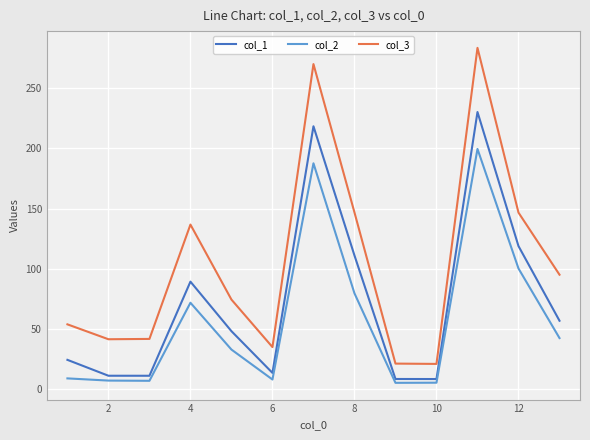

True or false: col_3 and col_2 cross at least once.

False